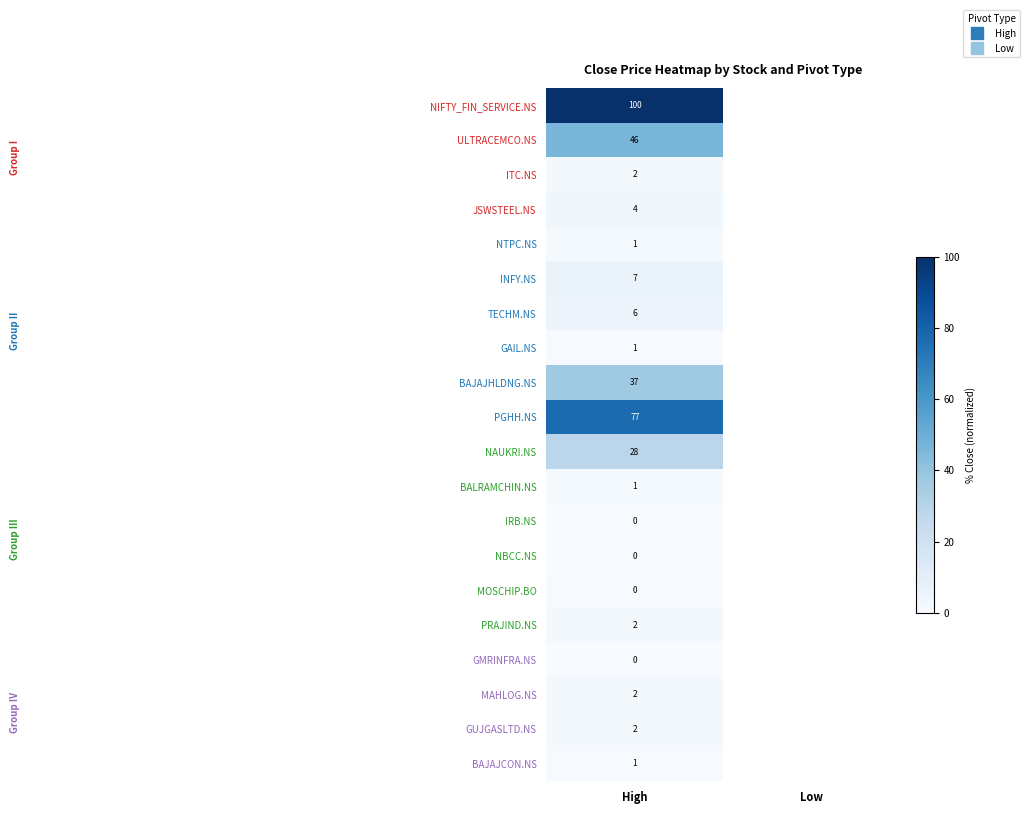

Between Low and High, which is larger?

High